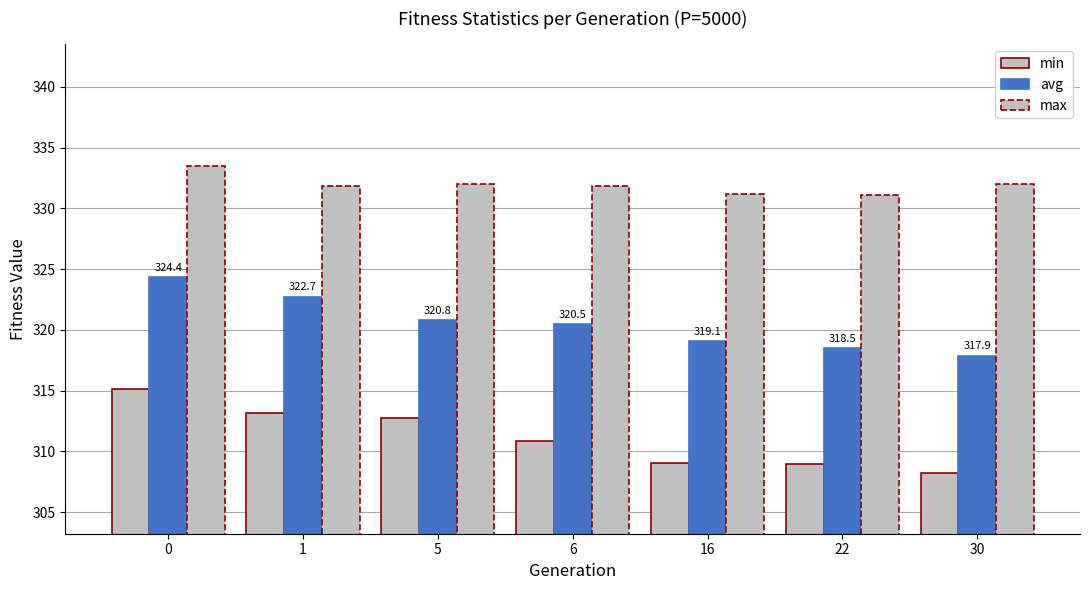

The min series shows 140.9 at 5. True or false?

False